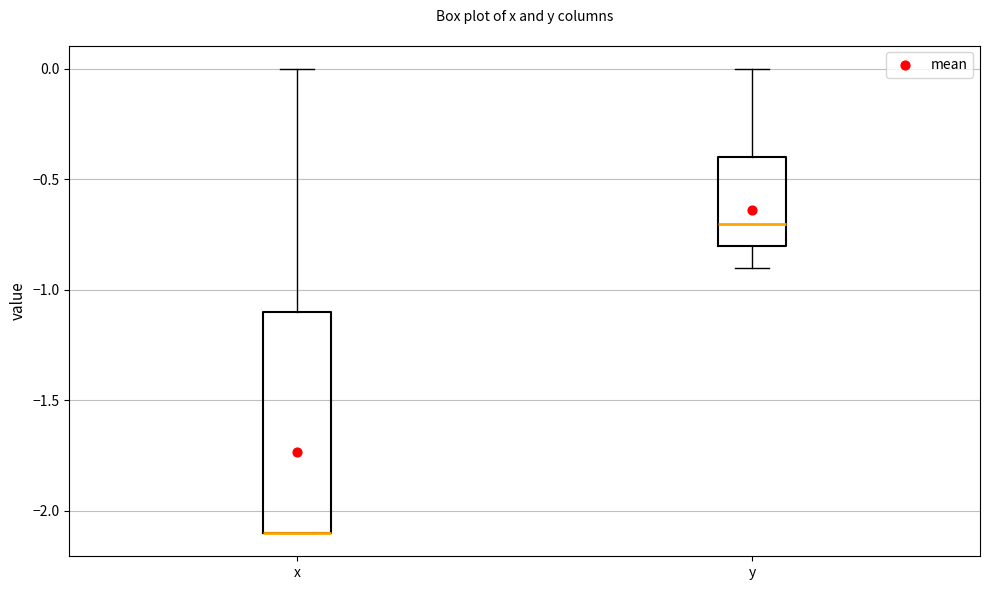

Where does the lower whisker of the box for y end on the y-axis? The values are not printed on the chart, so give them approximately, as read against the axis.

-0.9